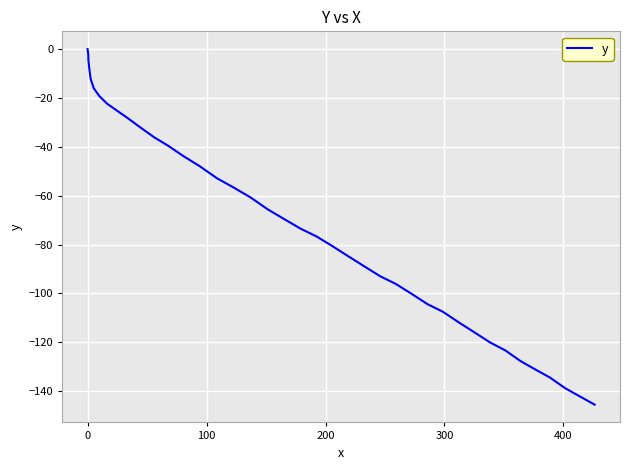

What is the smallest value displayed?

-145.5